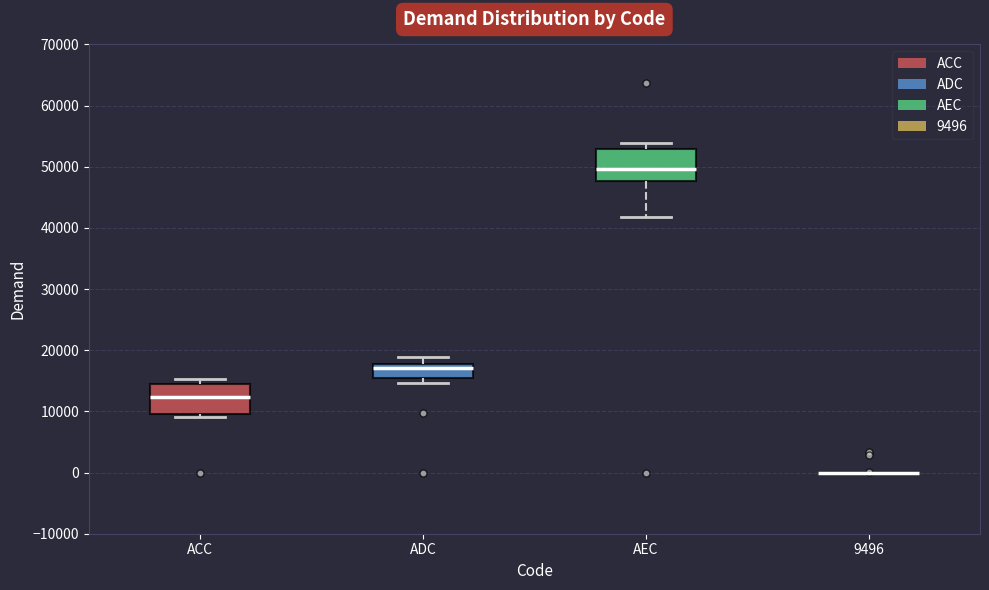

Reading left to right, read every box against the y-axis: the position of its median line, the range the box covers, and the ends of its whiskers. The values are not printed on the chart, so give them approximately, as read against the axis.

ACC: median 12000, box 9000 to 14000, whiskers 9000 (just below the box's lower edge) to 15000
ADC: median 17000, box 16000 to 18000, whiskers 15000 to 19000
AEC: median 50000, box 48000 to 53000, whiskers 42000 to 54000
9496: box collapsed to a line at 0, whiskers 0 to 0